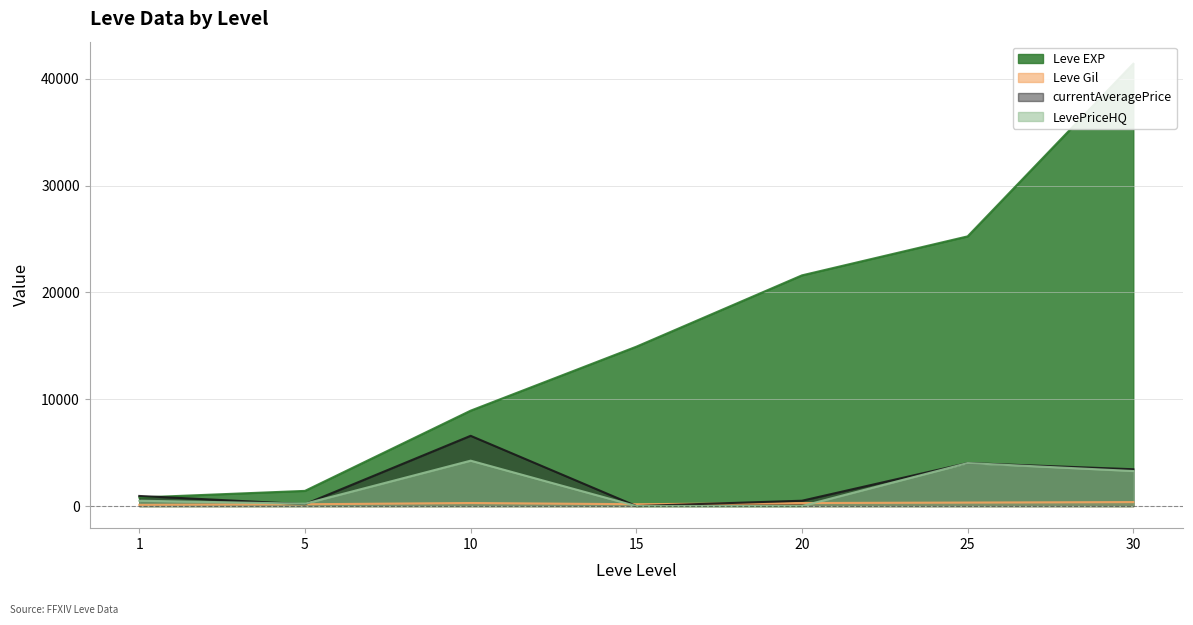

How many lines are shown in the chart?

4